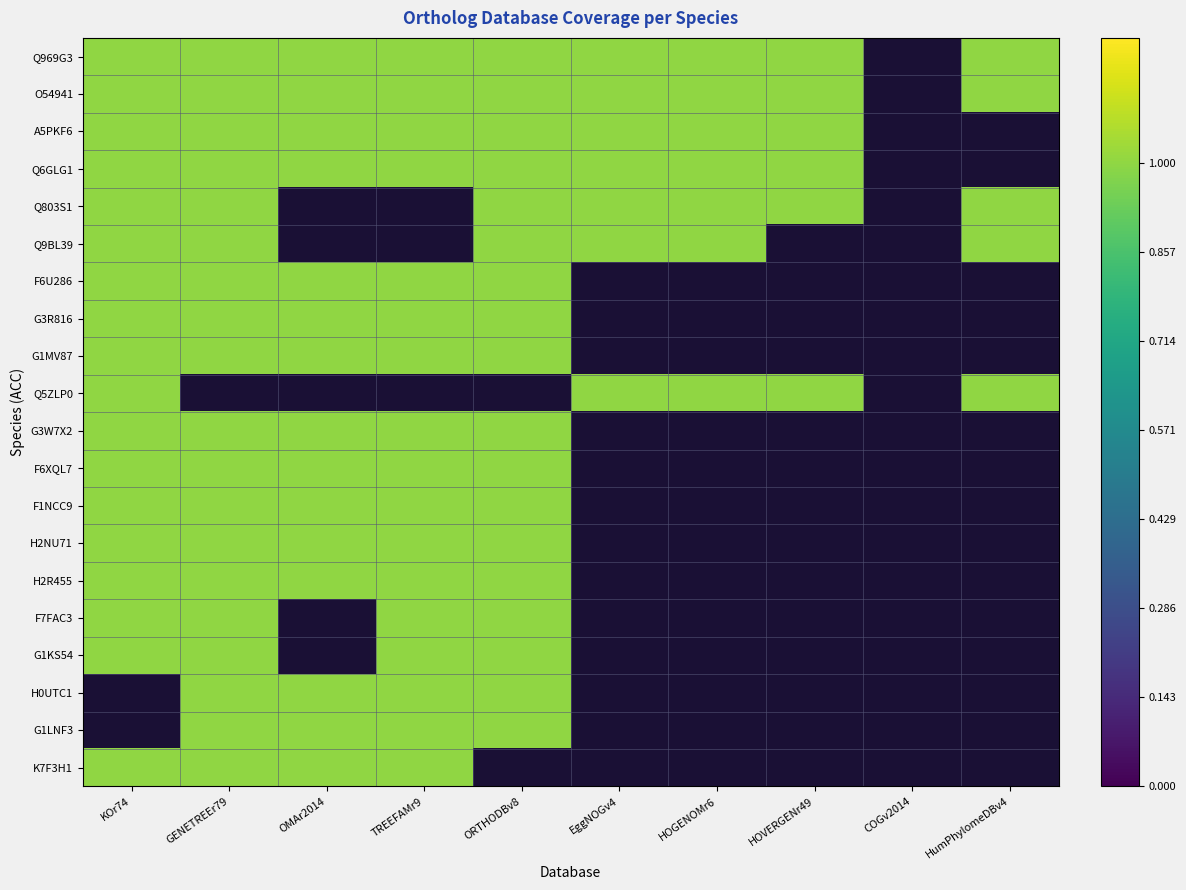

Rank the series at GENETREEr79 from lowest to highest value.

Q5ZLP0, Q969G3, O54941, A5PKF6, Q6GLG1, Q803S1, Q9BL39, F6U286, G3R816, G1MV87, G3W7X2, F6XQL7, F1NCC9, H2NU71, H2R455, F7FAC3, G1KS54, H0UTC1, G1LNF3, K7F3H1